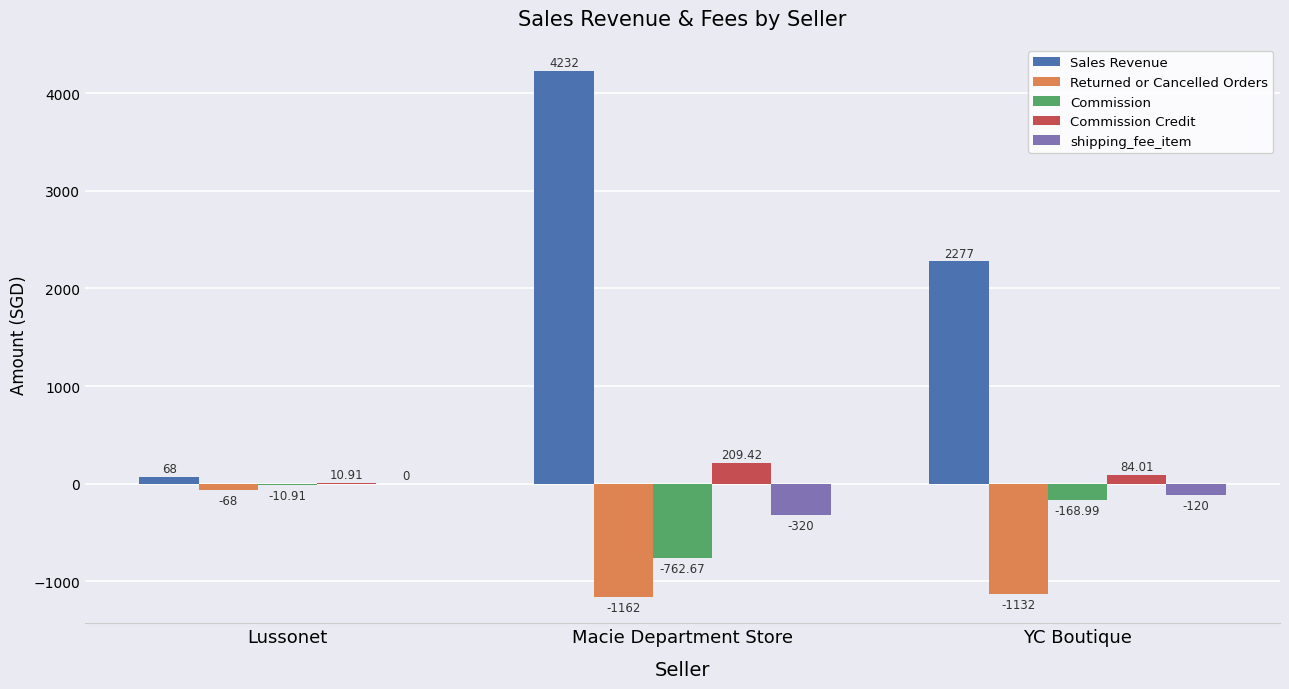

Which series changed the most between Lussonet and Macie Department Store?

Sales Revenue